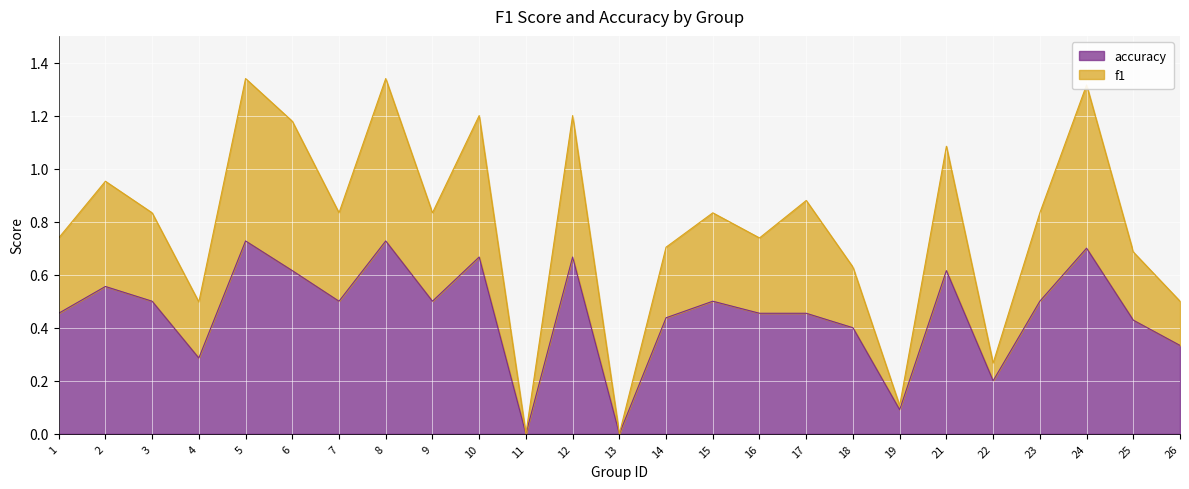

What is the sum of all accuracy values?

11.3